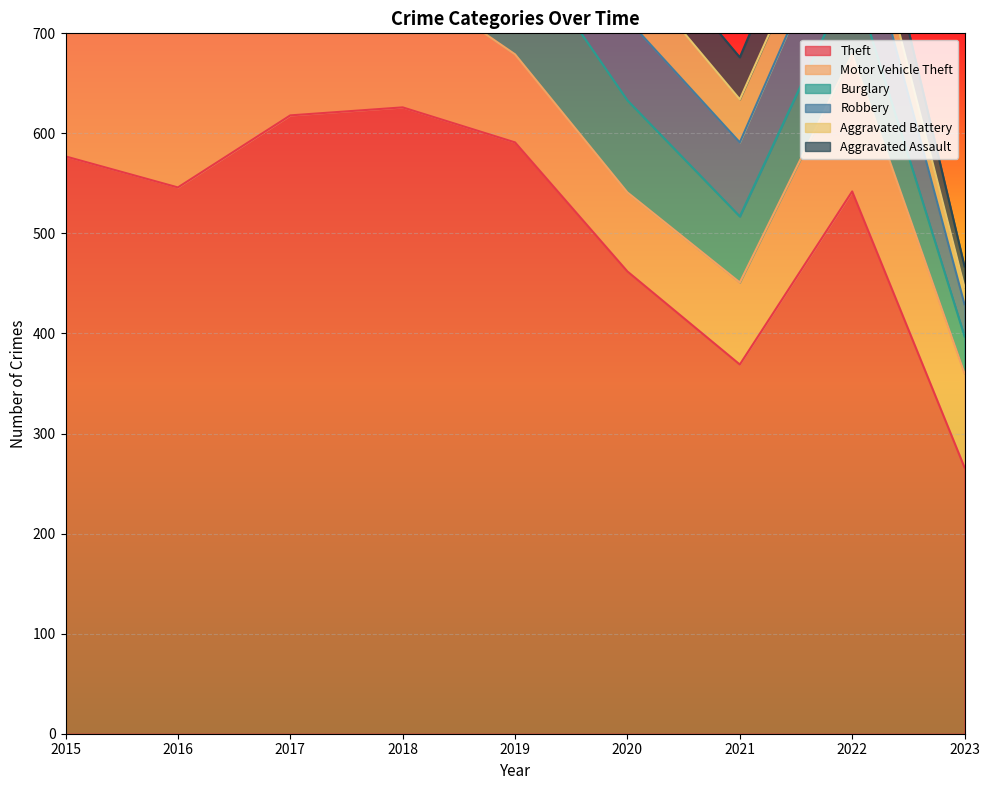

What are all the series names shown in the legend?

Theft, Motor Vehicle Theft, Burglary, Robbery, Aggravated Battery, Aggravated Assault